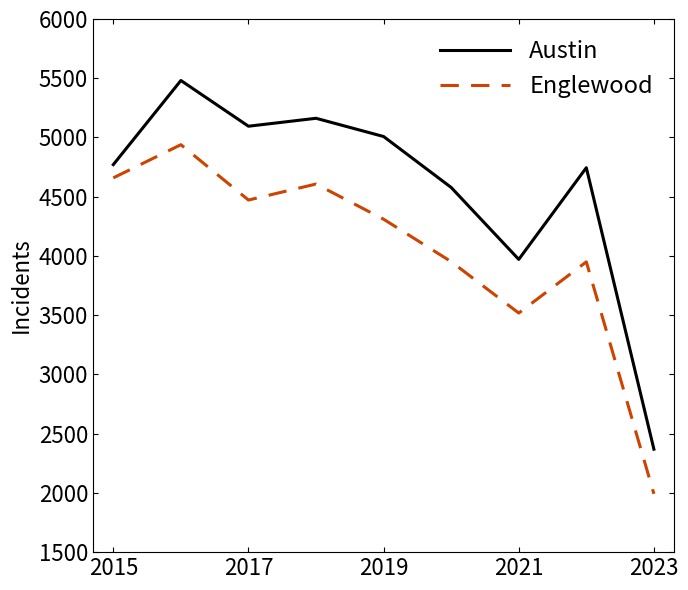

Rank the series by their average value, from lowest to highest.

Englewood, Austin